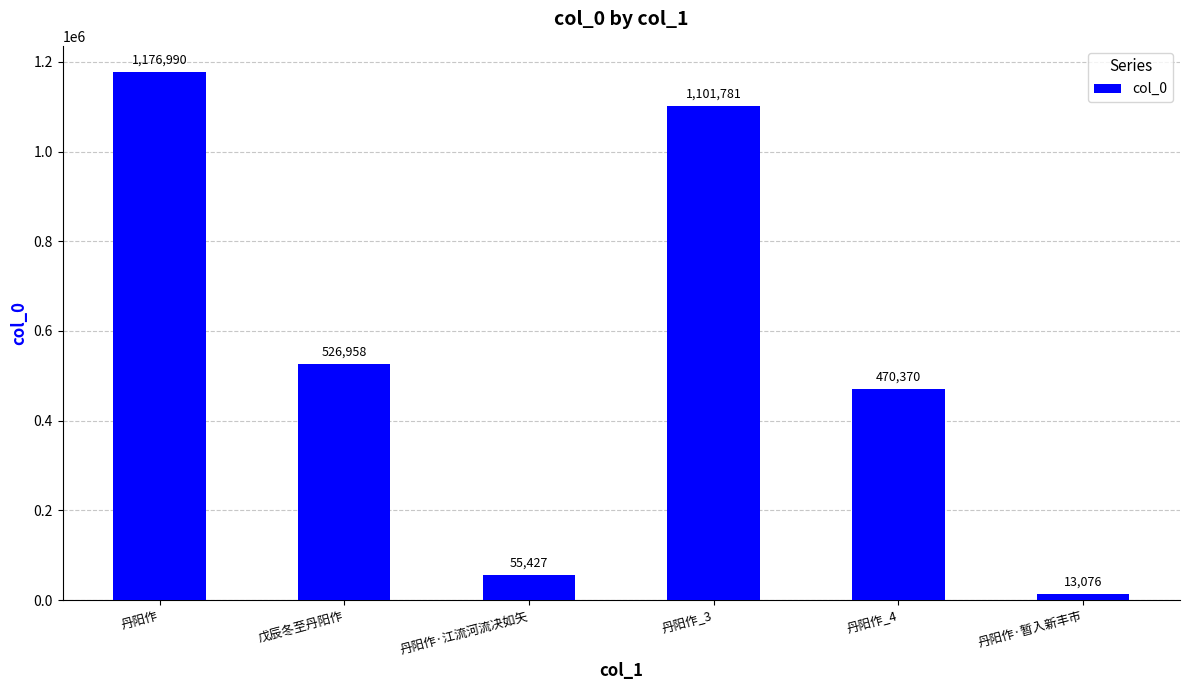

What is the label of the 5th bar from the right?

戊辰冬至丹阳作